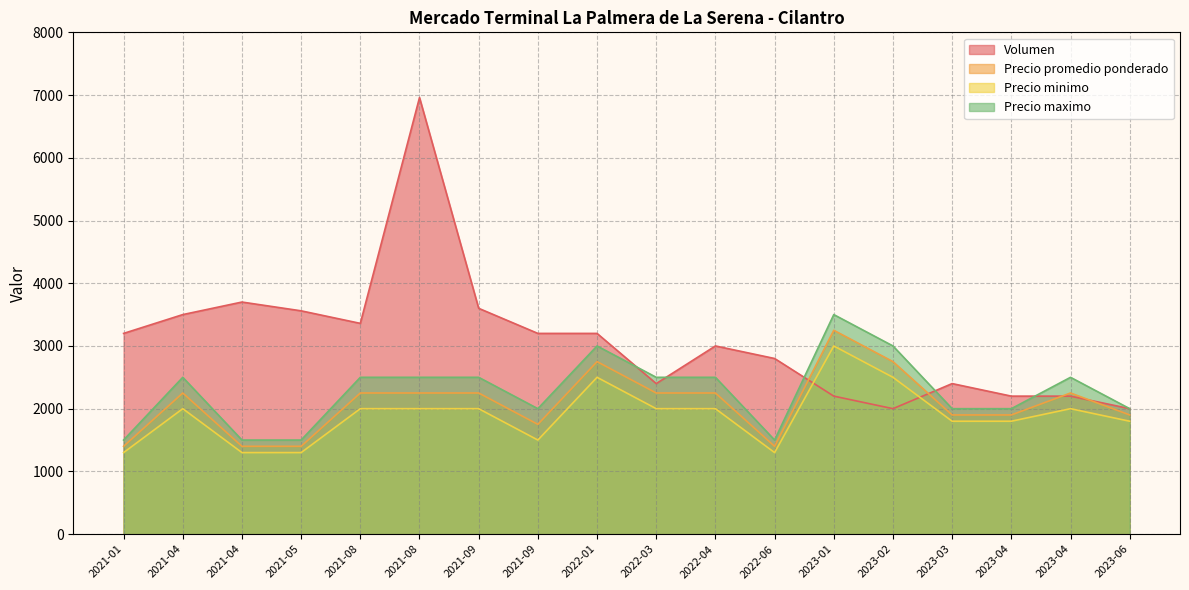

How many data points in Precio promedio ponderado are less than 2250?

8